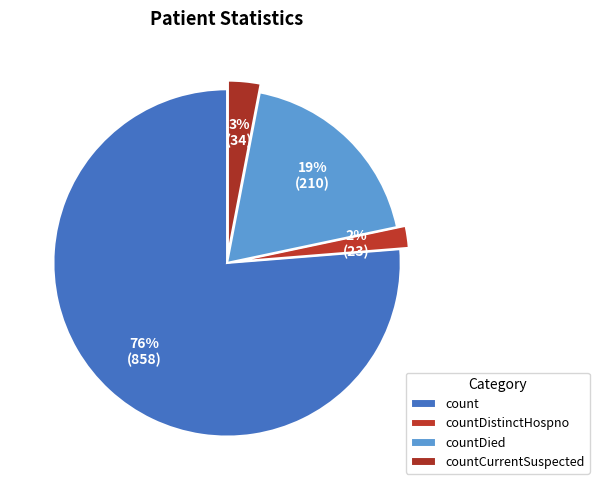

How many segments does this pie chart have?

4